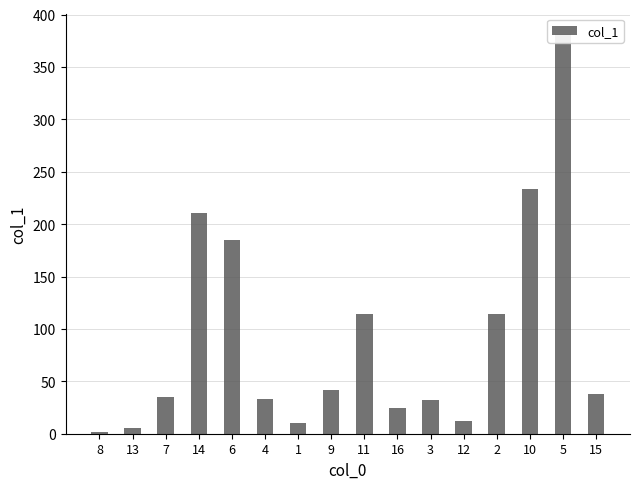

What is the approximate value at 4?

33.4